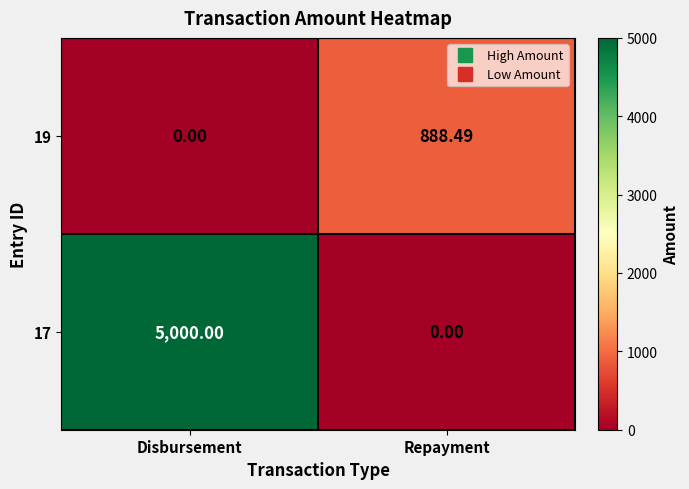

Between Disbursement and Repayment, which series saw the biggest shift?

17